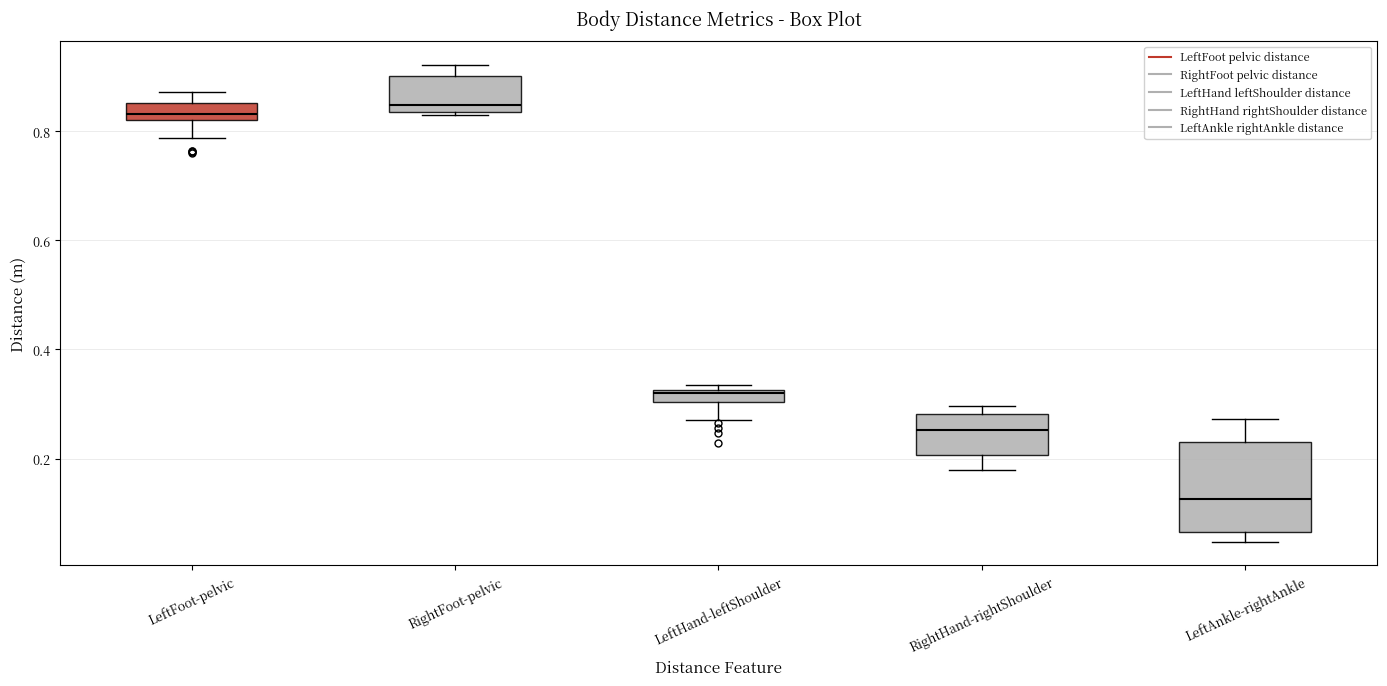

Which box is the tallest, from its lower edge to its upper edge?

LeftAnkle-rightAnkle